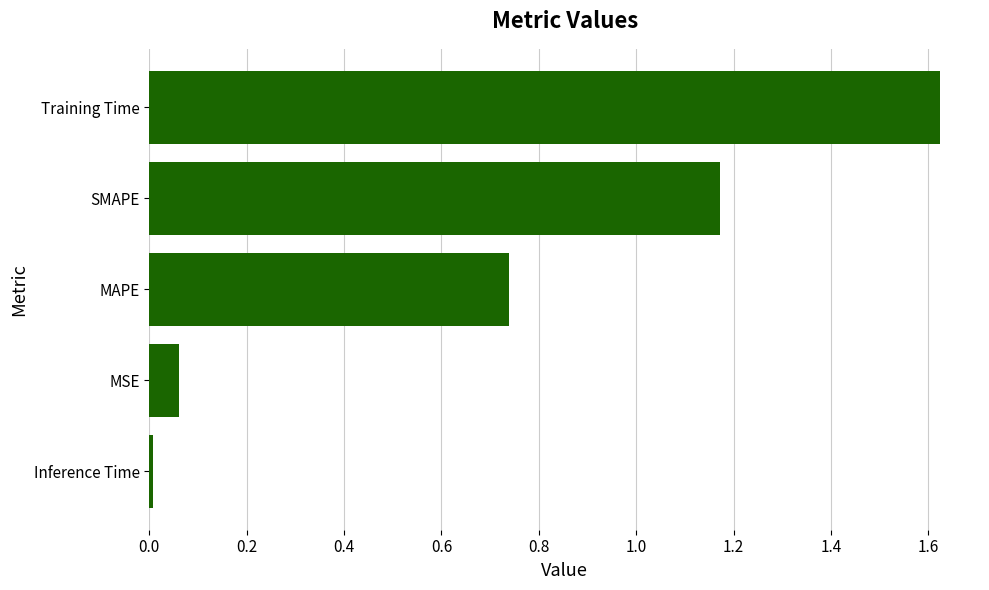

How many categories are shown in the chart?

5